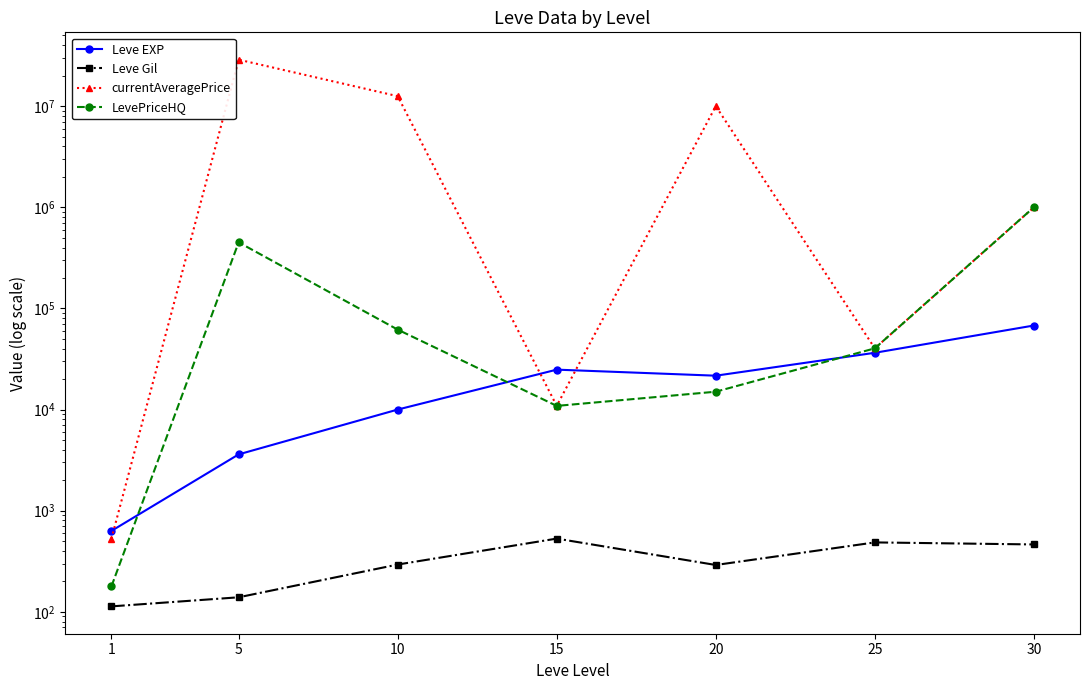

Where is currentAveragePrice nearest to the value 14408597?

10